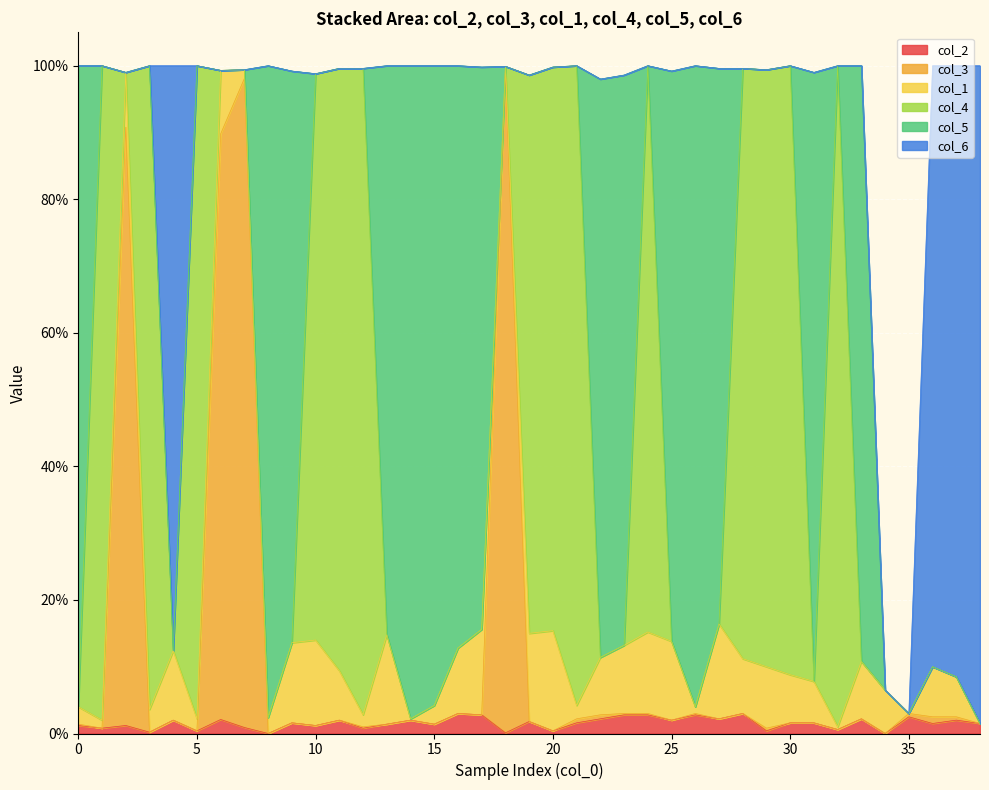

Reading left to right, list all the values displayed in this chart.

col_2: 0.0	0.0	0.0	0.0	0.0	0.0	0.0	0.0	0.0	0.0	0.0	0.0	0.0	0.0	0.0	0.0	0.0	0.0	0.0	0.0	0.0	0.0	0.0	0.0	0.0	0.0	0.0	0.0	0.0	0.0	0.0	0.0	0.0	0.0	0.0	0.0	0.0	0.0	0.0
col_3: 0.0	0.0	0.9	0.0	0.0	0.0	0.9	1.0	0.0	0.0	0.0	0.0	0.0	0.0	0.0	0.0	0.0	0.0	1.0	0.0	0.0	0.0	0.0	0.0	0.0	0.0	0.0	0.0	0.0	0.0	0.0	0.0	0.0	0.0	0.0	0.0	0.0	0.0	0.0
col_1: 0.0	0.0	0.1	0.0	0.1	0.0	0.1	0.0	0.0	0.1	0.1	0.1	0.0	0.1	0.0	0.0	0.1	0.1	0.0	0.1	0.1	0.0	0.1	0.1	0.1	0.1	0.0	0.1	0.1	0.1	0.1	0.1	0.0	0.1	0.1	0.0	0.1	0.1	0.0
col_4: 0.0	1.0	0.0	1.0	0.0	1.0	0.0	0.0	0.0	0.0	0.8	0.9	1.0	0.0	0.0	0.0	0.0	0.0	0.0	0.8	0.8	1.0	0.0	0.0	0.8	0.0	0.0	0.0	0.9	0.9	0.9	0.0	1.0	0.0	0.0	0.0	0.0	0.0	0.0
col_5: 1.0	0.0	0.0	0.0	0.0	0.0	0.0	0.0	1.0	0.9	0.0	0.0	0.0	0.9	1.0	1.0	0.9	0.8	0.0	0.0	0.0	0.0	0.9	0.9	0.0	0.9	1.0	0.8	0.0	0.0	0.0	0.9	0.0	0.9	0.0	0.0	0.0	0.0	0.0
col_6: 0.0	0.0	0.0	0.0	0.9	0.0	0.0	0.0	0.0	0.0	0.0	0.0	0.0	0.0	0.0	0.0	0.0	0.0	0.0	0.0	0.0	0.0	0.0	0.0	0.0	0.0	0.0	0.0	0.0	0.0	0.0	0.0	0.0	0.0	0.0	0.0	0.9	0.9	1.0